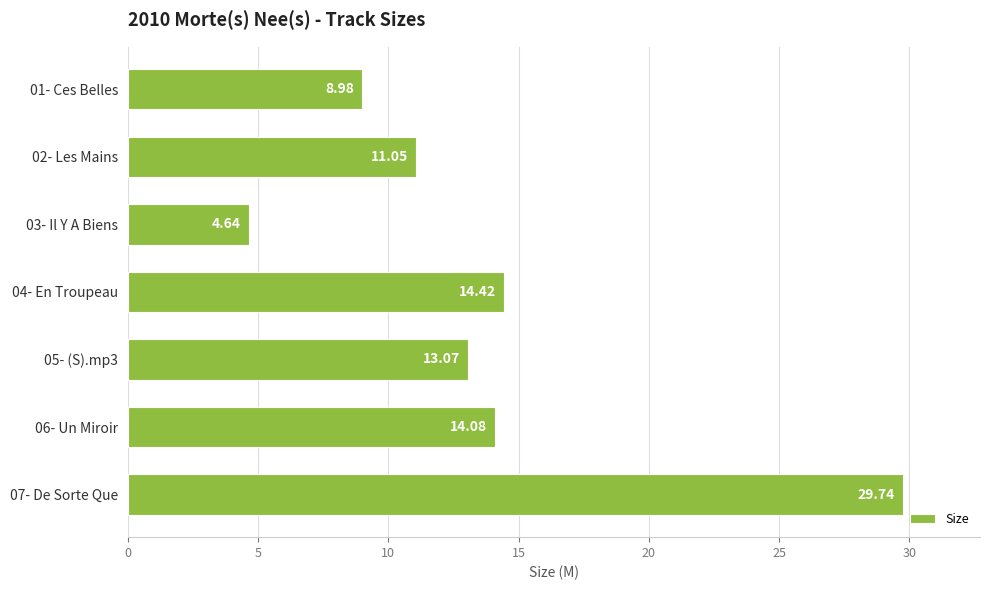

What is the change in value from 02- Les Mains to 06- Un Miroir?

+3.0